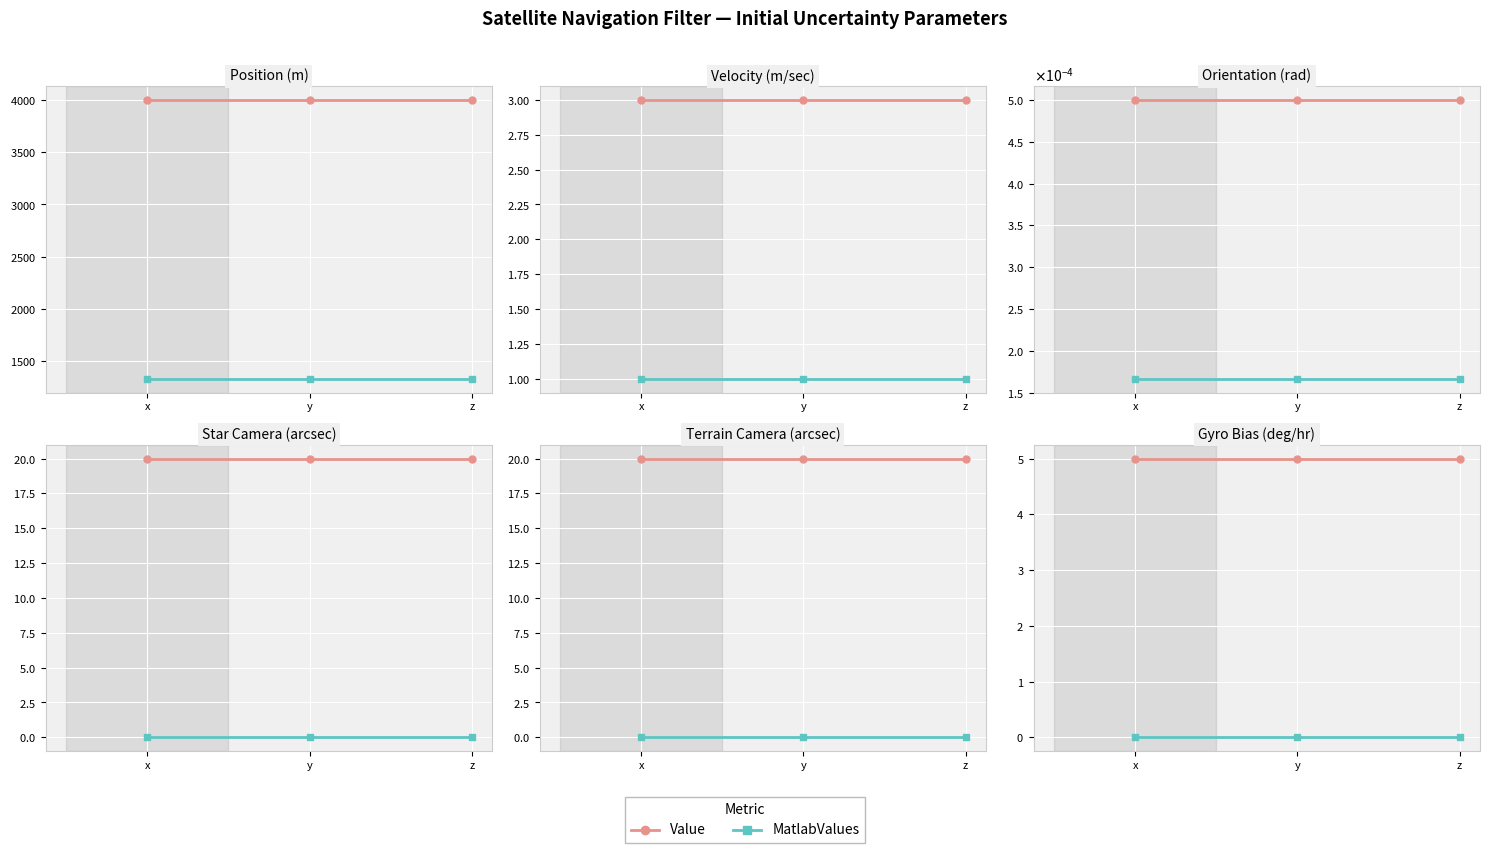

The Value series shows 3.5 at x. True or false?

False